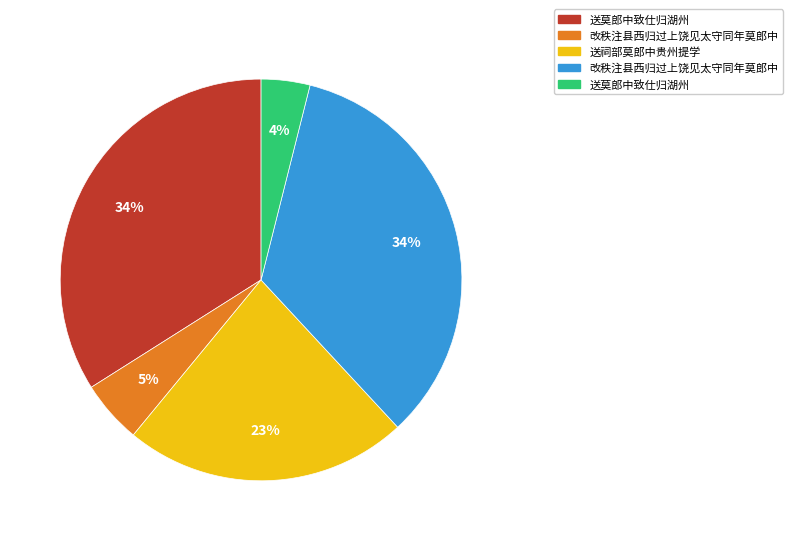

To the nearest percent, what is the average slice percentage?

20%